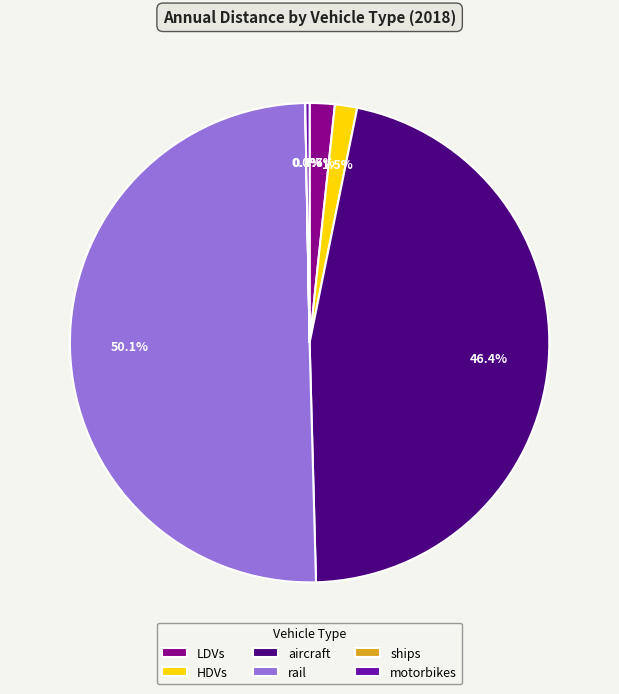

Which slice is the largest?

rail